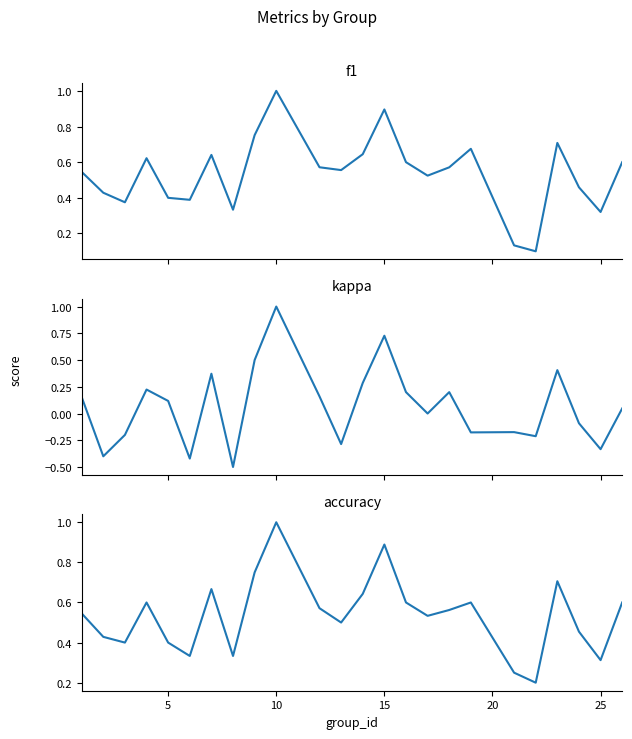

How many interior local peaks does the kappa series have?

7